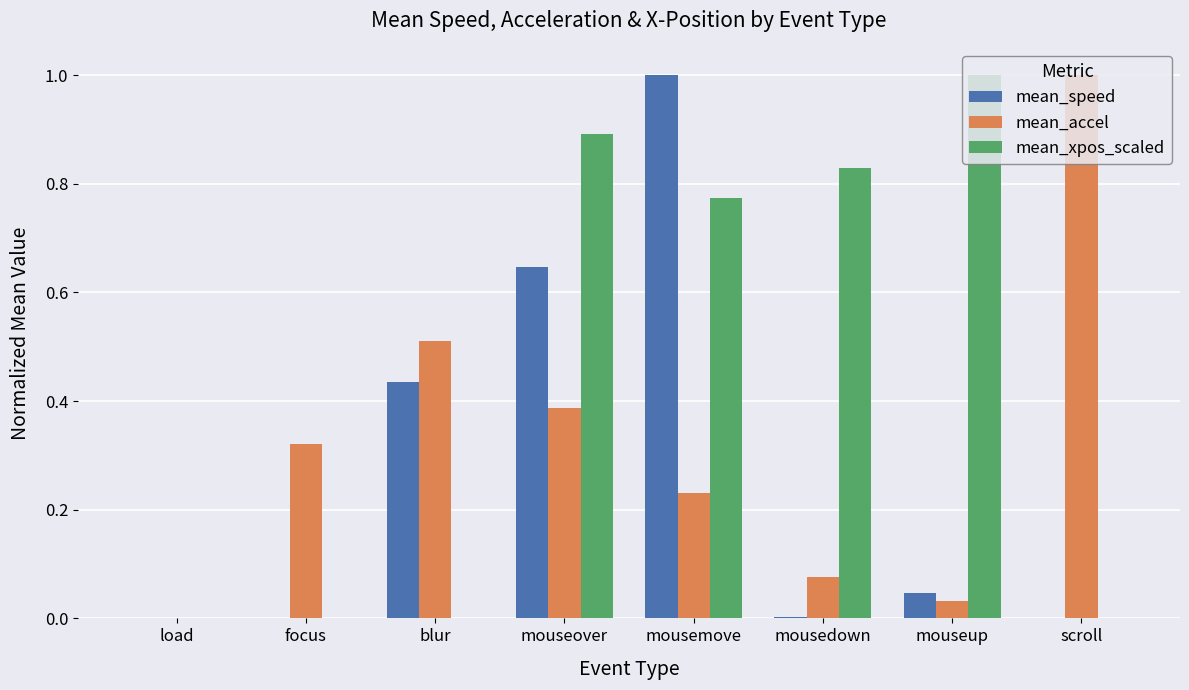

What is the greatest value displayed?

1.0